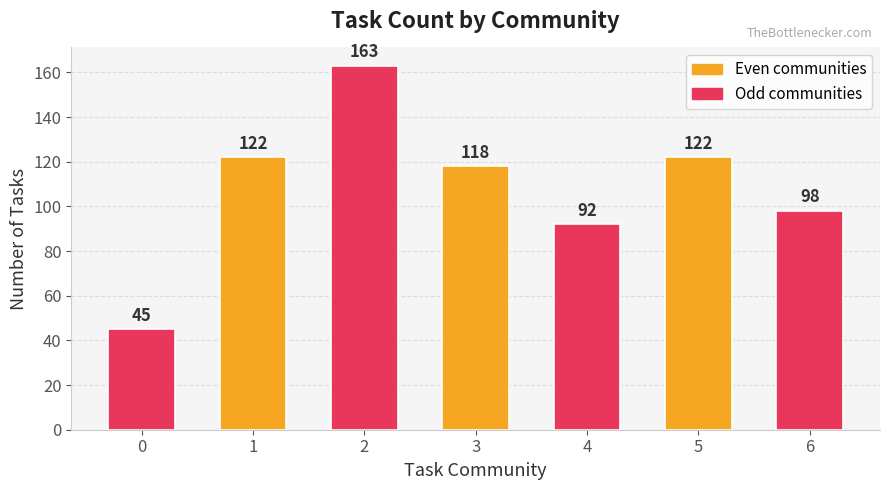

What is the difference between the values at 2 and 3?

45